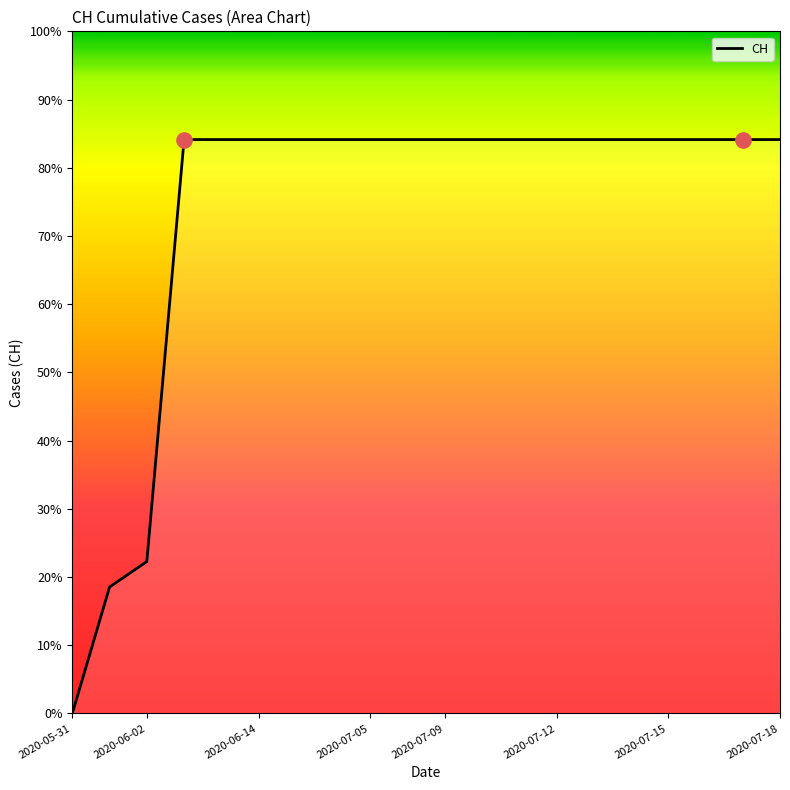

Approximately how many times larger is the value at 2020-07-18 compared to 2020-06-14?

1.0